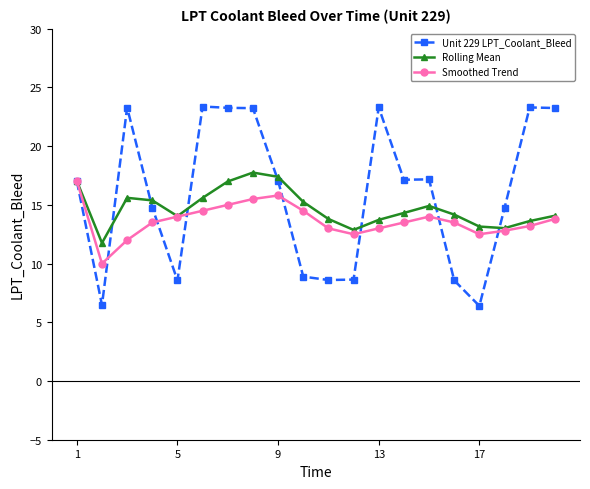

What is the minimum value shown in the chart?

6.4